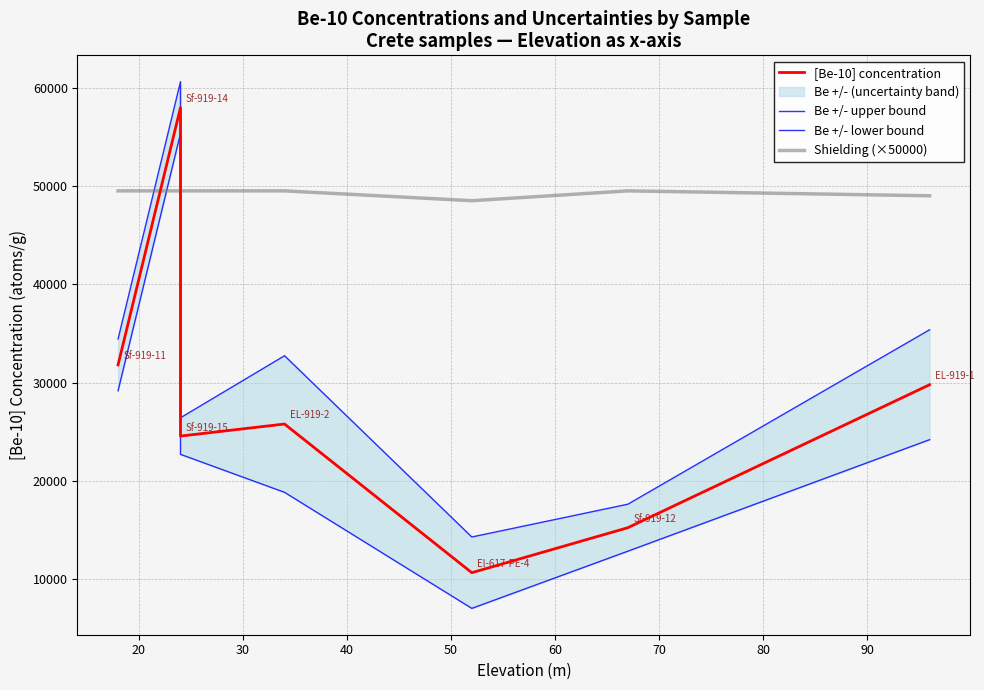

True or false: [Be-10] concentration and Be +/- lower bound cross at least once.

False